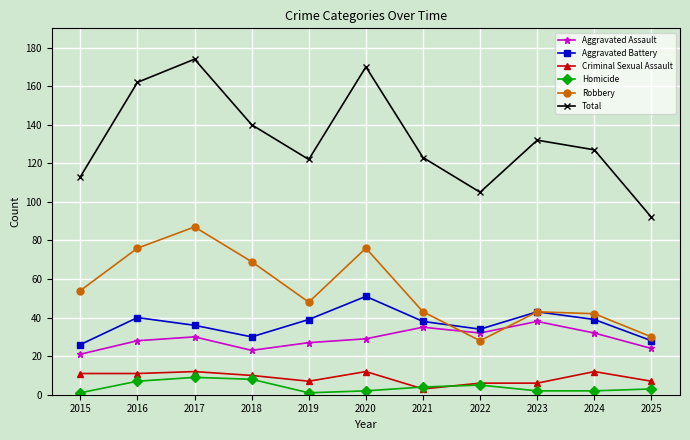

What is the difference between the second highest and second lowest values in the Aggravated Battery series?

15